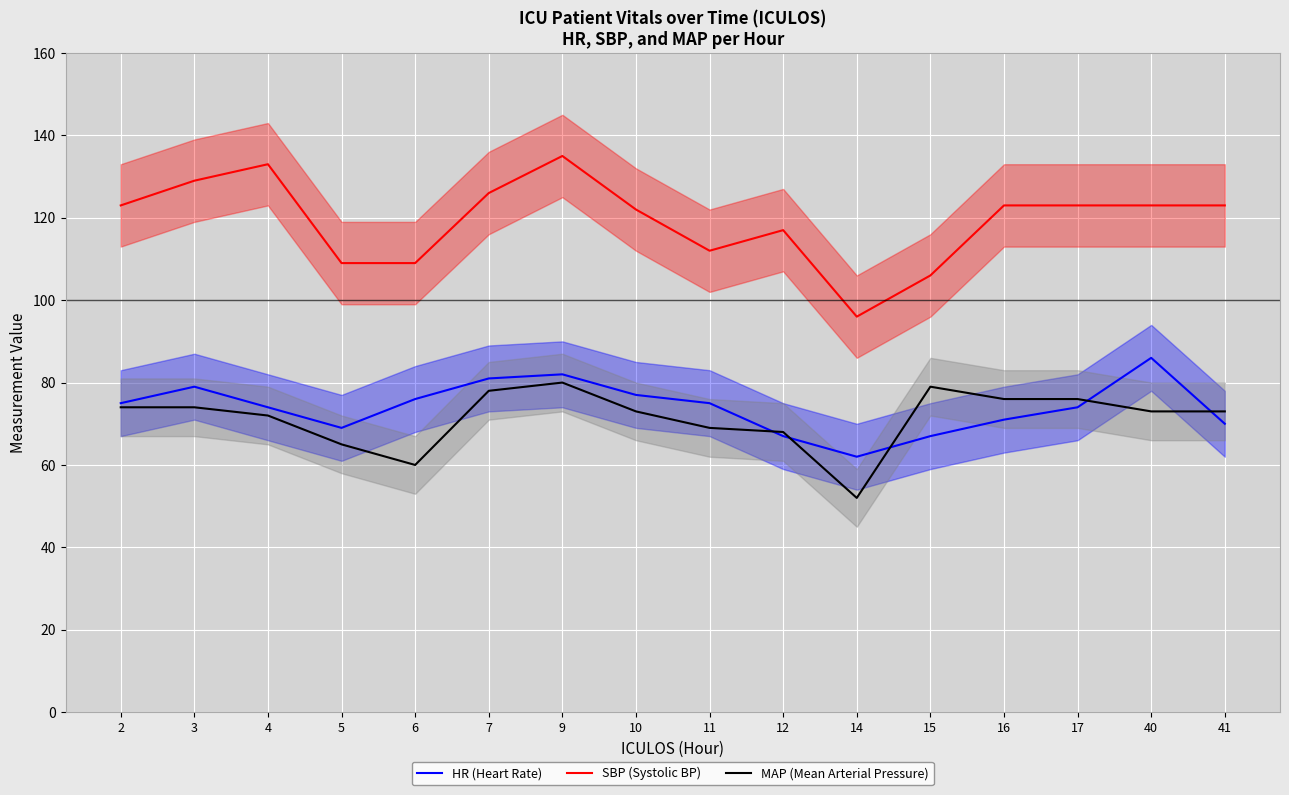

In MAP (Mean Arterial Pressure), how many points are higher than both neighbors (excluding endpoints)?

2